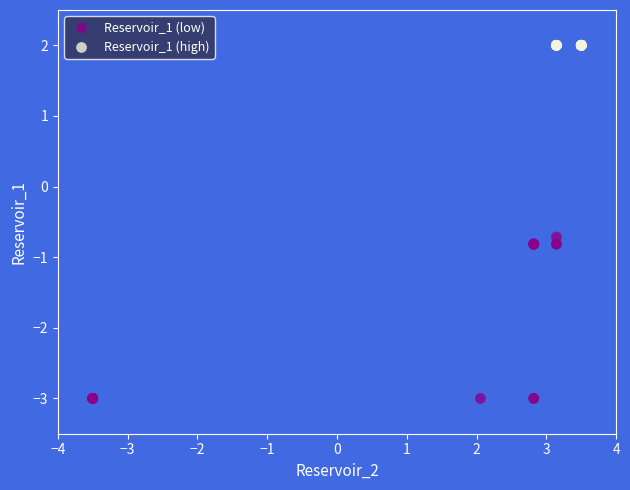

Which series contains the lowest Y value?

Reservoir_1 (low)